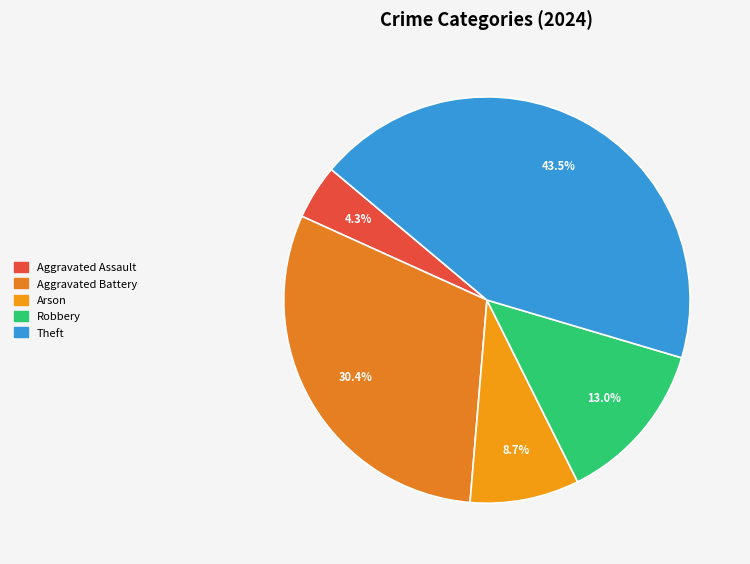

Which category has the biggest portion of the pie?

Theft